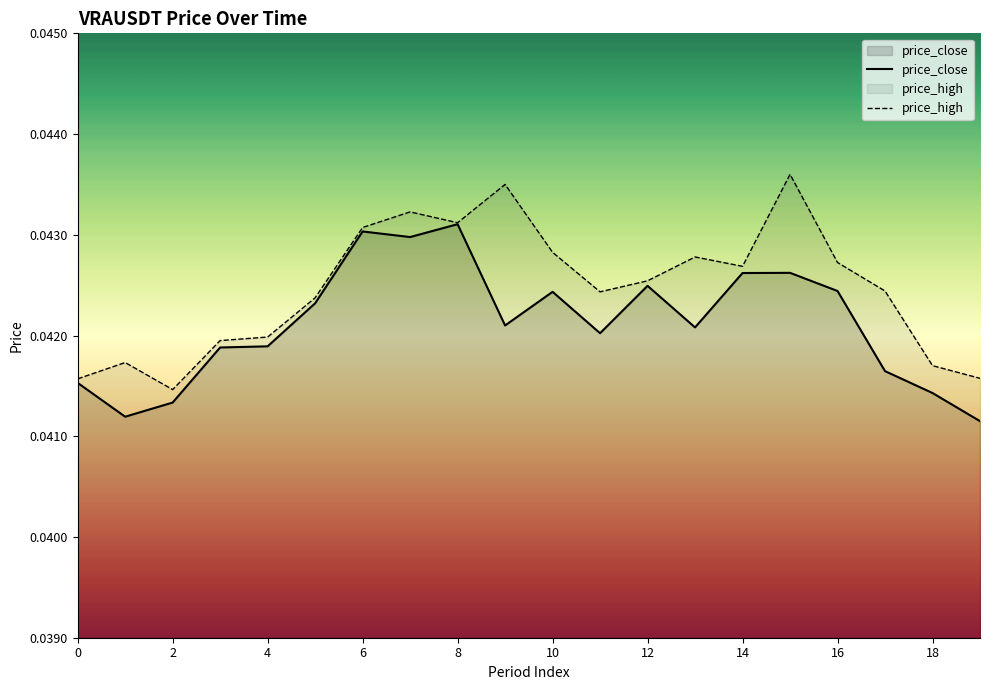

Between 6 and 12, which series saw the biggest shift?

price_close